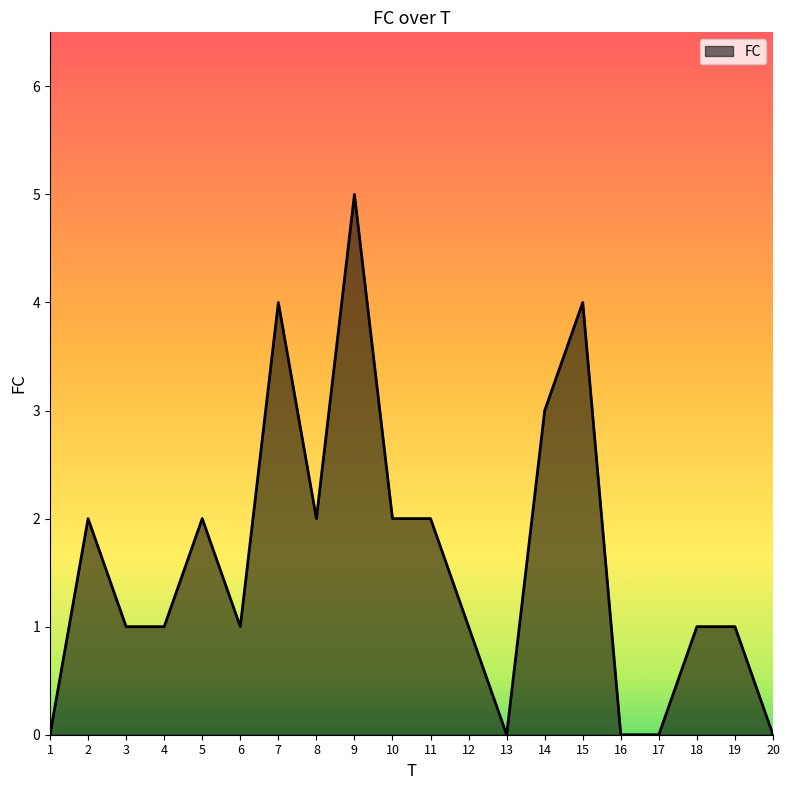

True or false: the data has more than 0 interior local peaks.

True